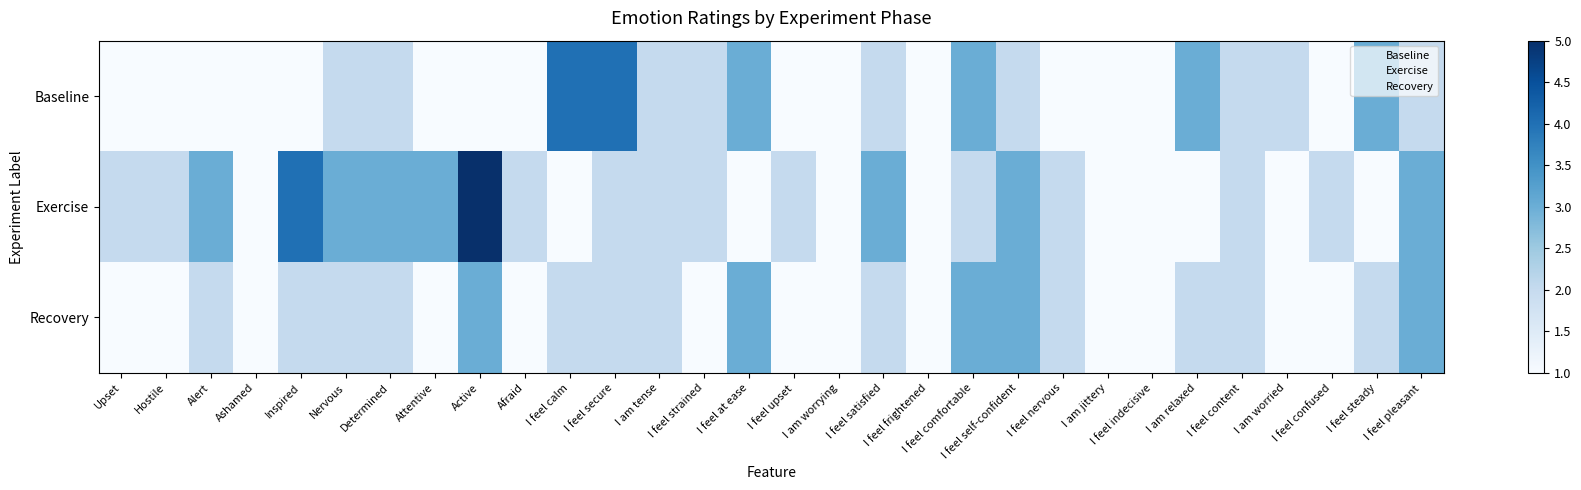

What is the greatest value displayed?

5